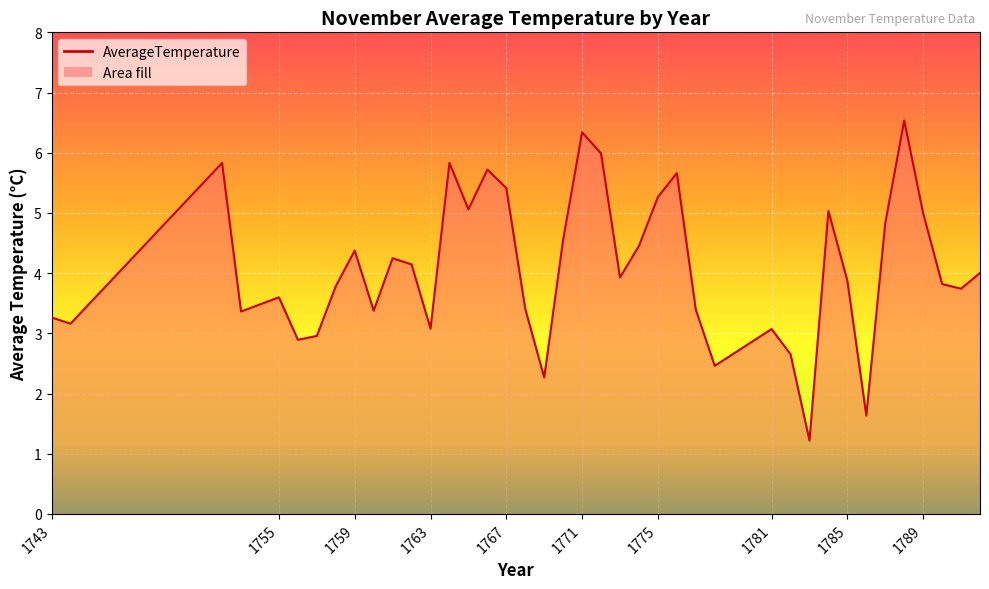

What is the difference between the maximum and minimum values?

5.3